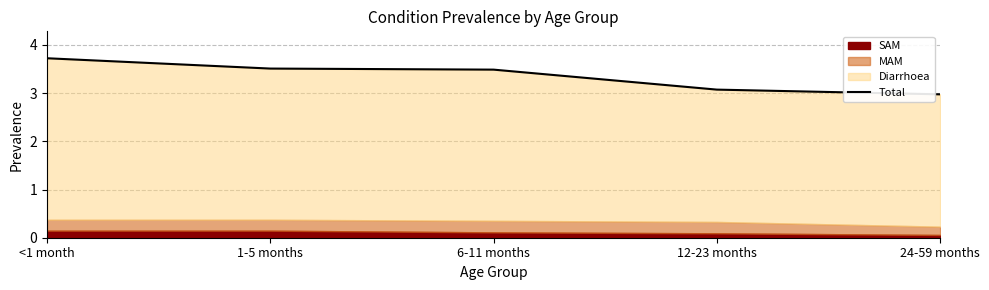

What is the minimum value shown in the chart?

3.0